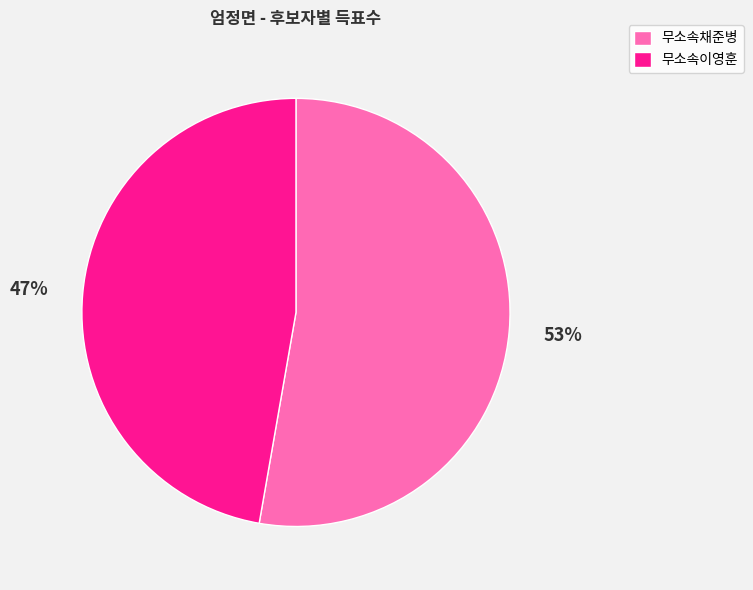

To the nearest percent, what is the combined percentage of 무소속이영훈 and 무소속채준병?

100%